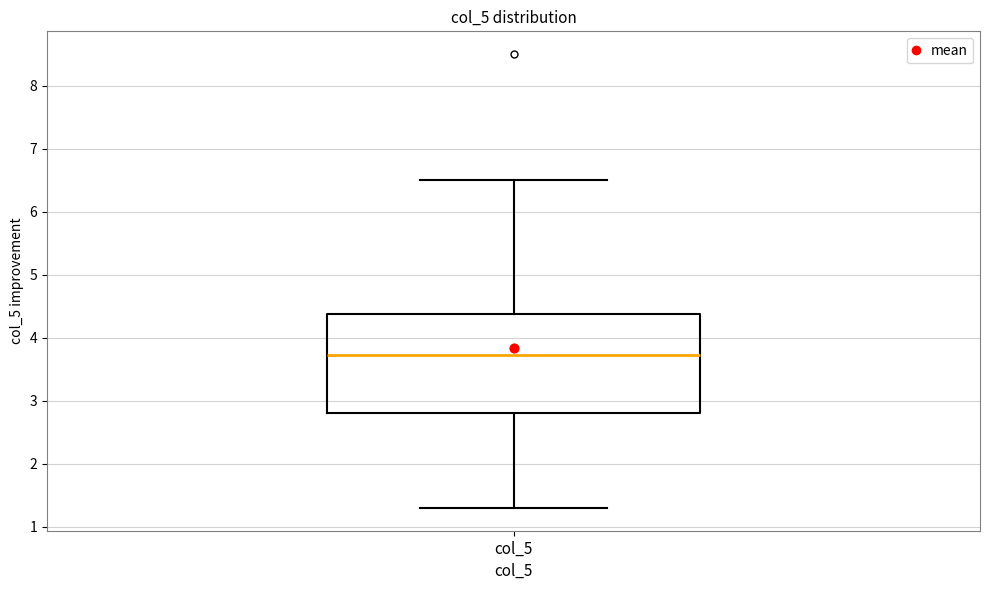

Read this box plot against the y-axis: the position of the median line, the range covered by the box, and the ends of both whiskers. The values are not printed on the chart, so give them approximately, as read against the axis.

median 3.7, box 2.8 to 4.4, whiskers 1.3 to 6.5